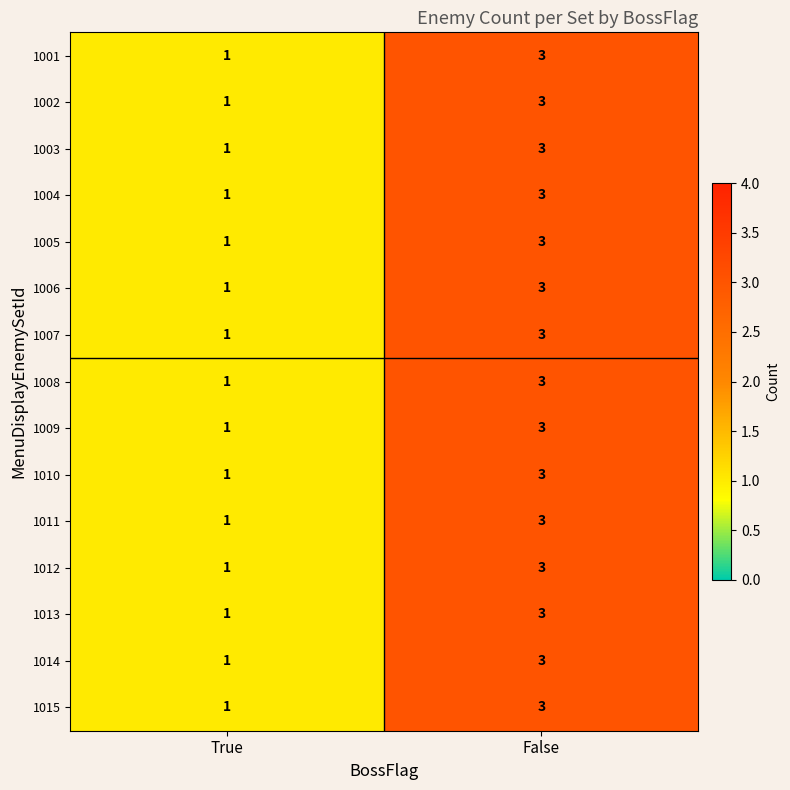

What is the sum of all 1013 values?

4